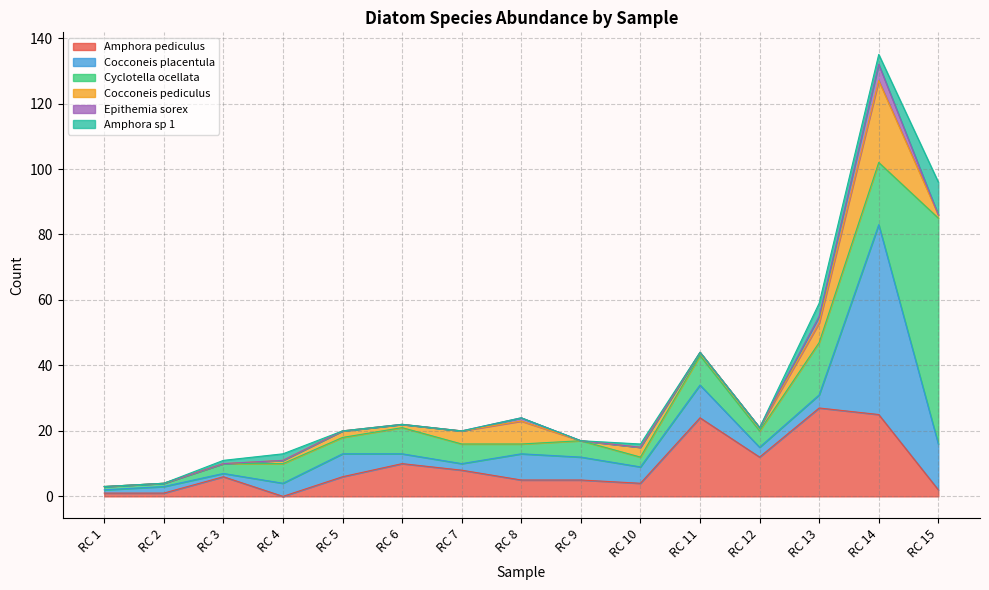

Between RC 1 and RC 13, which series saw the biggest shift?

Amphora pediculus